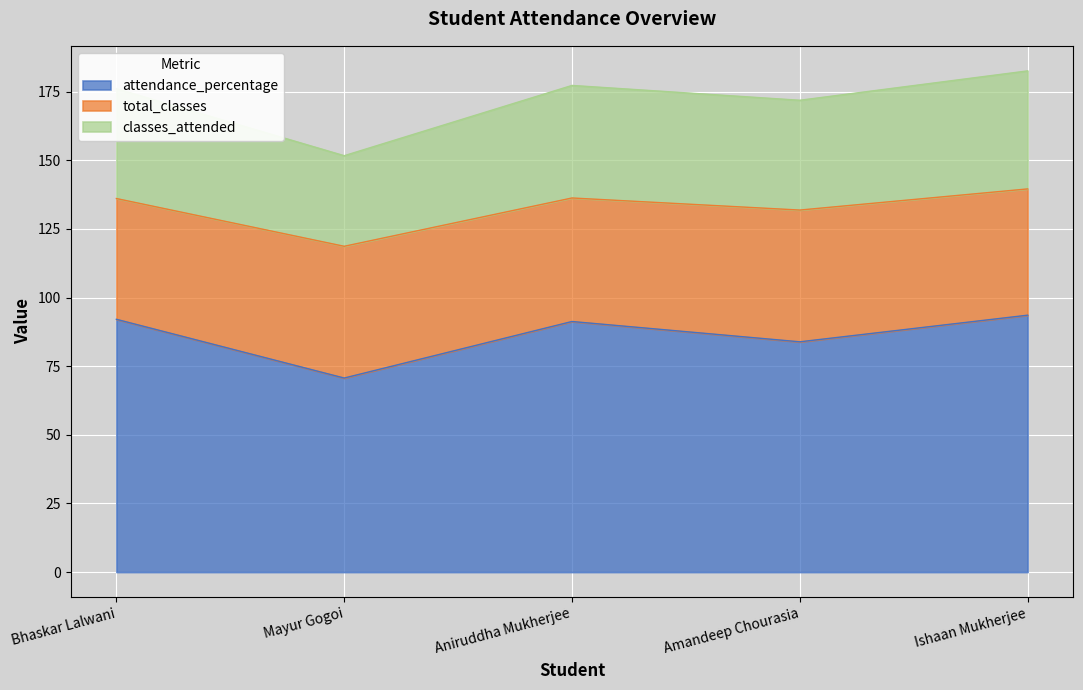

What position from the left is Ishaan Mukherjee?

5